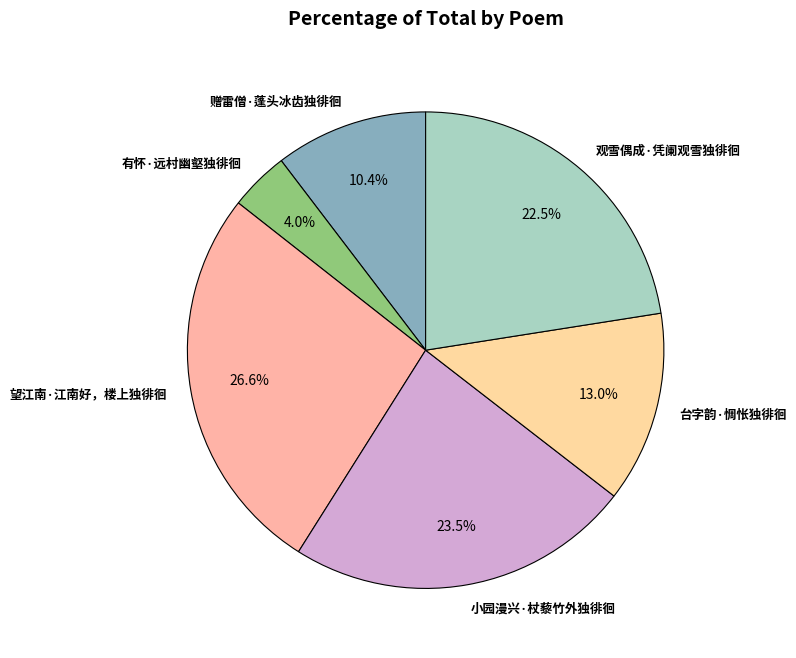

Does any single category account for the majority?

No